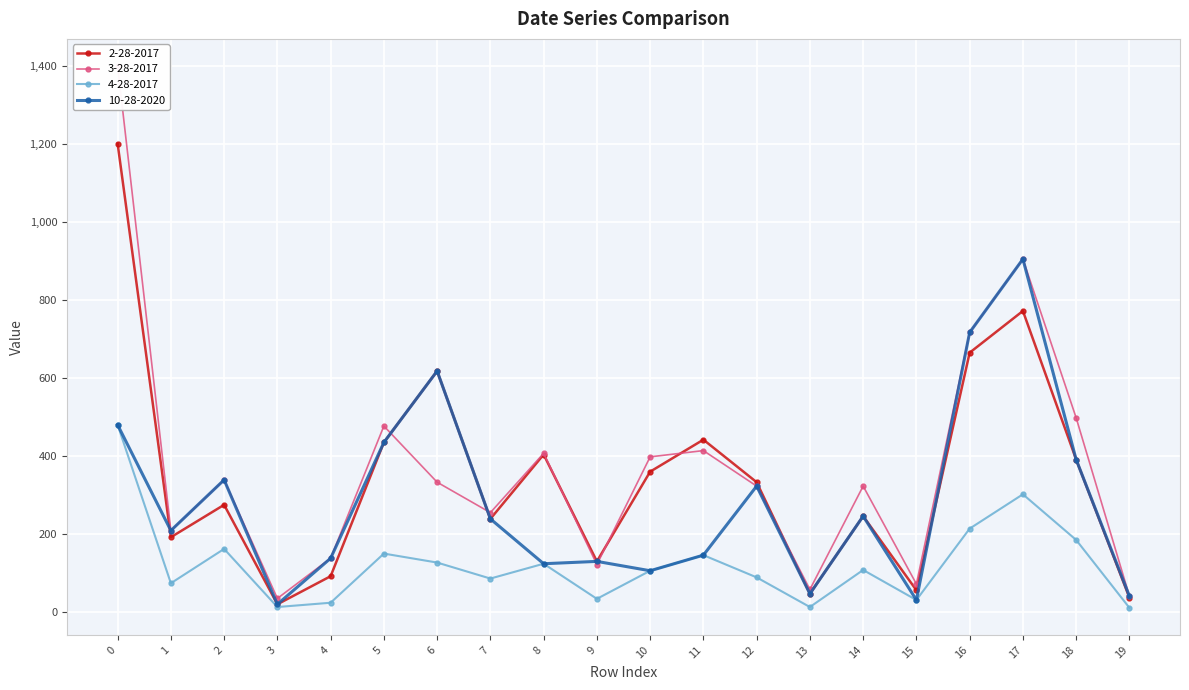

What is the lowest value of the 2-28-2017 series?

19